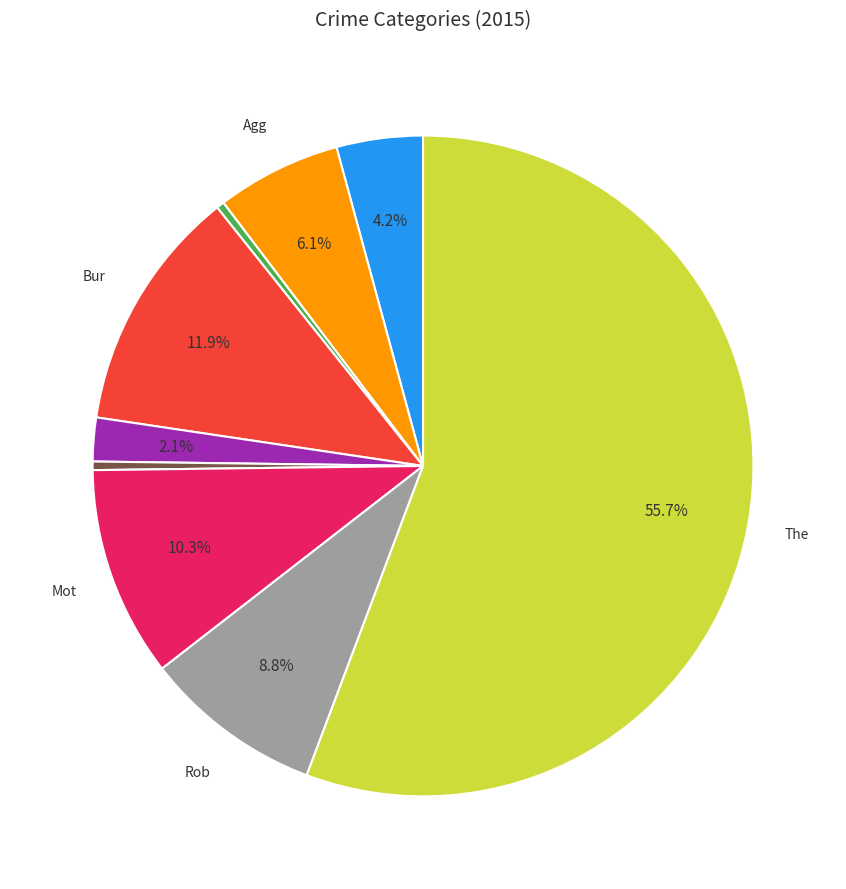

Does any single category account for the majority?

Yes